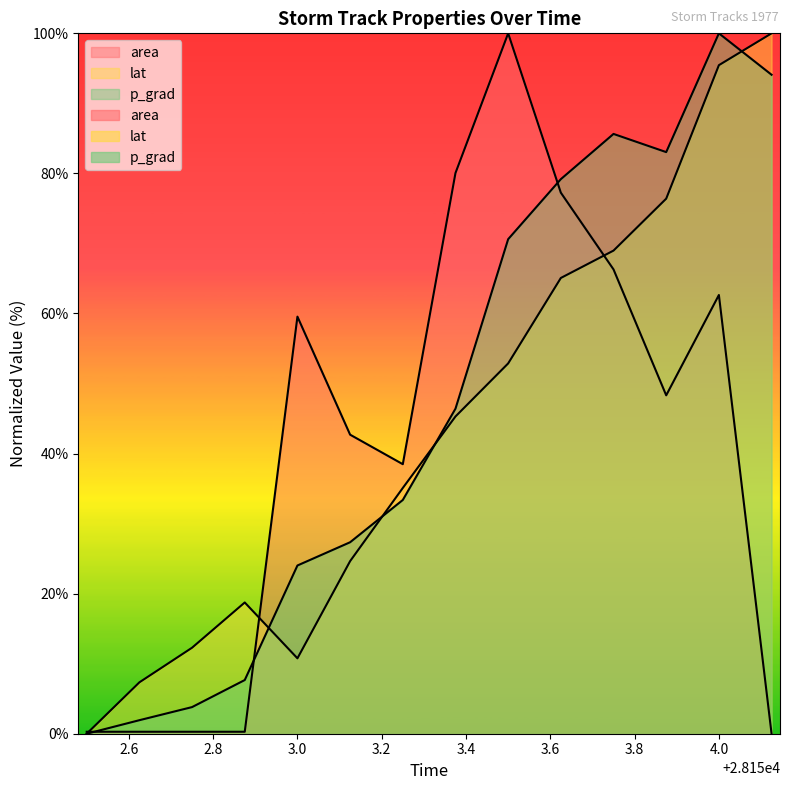

How many lines are shown in the chart?

3